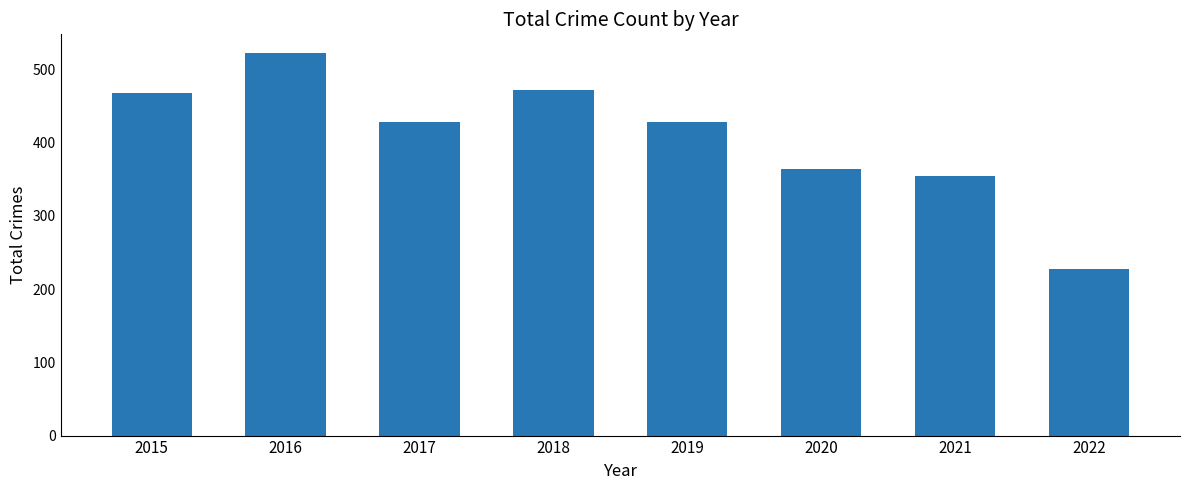

Which label corresponds to the largest value in the chart?

2016